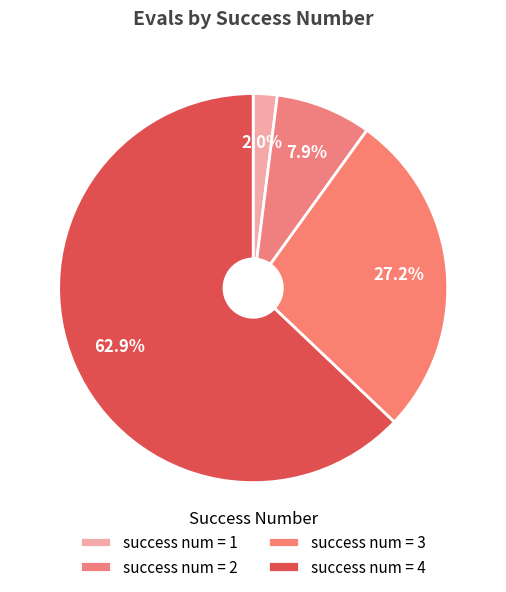

What is the smallest slice in the pie chart?

1